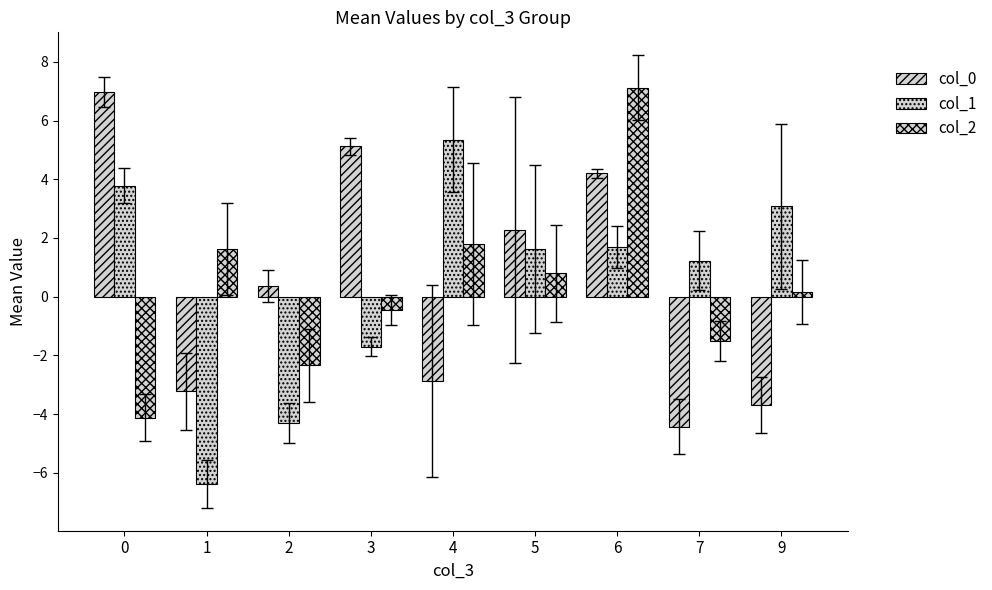

How many values in col_2 are below zero?

4